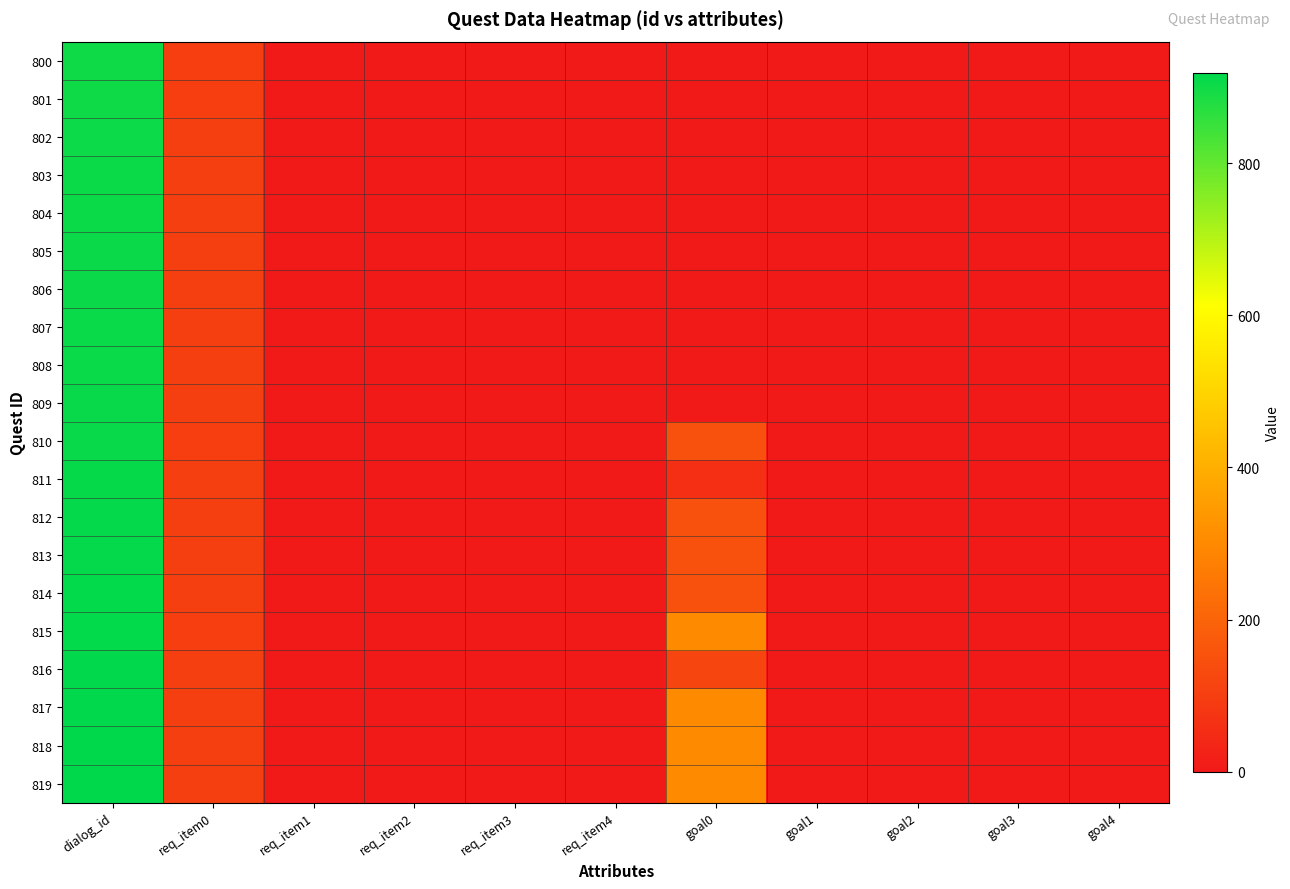

Reading right to left, extract all data points from this chart.

800: goal4=0	goal3=0	goal2=0	goal1=0	goal0=1	req_item4=0	req_item3=0	req_item2=0	req_item1=0	req_item0=100	dialog_id=900
801: goal4=0	goal3=0	goal2=0	goal1=0	goal0=3	req_item4=0	req_item3=0	req_item2=0	req_item1=0	req_item0=100	dialog_id=901
802: goal4=0	goal3=0	goal2=0	goal1=0	goal0=1	req_item4=0	req_item3=0	req_item2=0	req_item1=0	req_item0=101	dialog_id=902
803: goal4=0	goal3=0	goal2=0	goal1=0	goal0=3	req_item4=0	req_item3=0	req_item2=0	req_item1=0	req_item0=101	dialog_id=903
804: goal4=0	goal3=0	goal2=0	goal1=0	goal0=1	req_item4=0	req_item3=0	req_item2=0	req_item1=0	req_item0=102	dialog_id=904
805: goal4=0	goal3=0	goal2=0	goal1=0	goal0=3	req_item4=0	req_item3=0	req_item2=0	req_item1=0	req_item0=102	dialog_id=905
806: goal4=0	goal3=0	goal2=0	goal1=0	goal0=1	req_item4=0	req_item3=0	req_item2=0	req_item1=0	req_item0=103	dialog_id=906
807: goal4=0	goal3=0	goal2=0	goal1=0	goal0=3	req_item4=0	req_item3=0	req_item2=0	req_item1=0	req_item0=103	dialog_id=907
808: goal4=0	goal3=0	goal2=0	goal1=0	goal0=1	req_item4=0	req_item3=0	req_item2=0	req_item1=0	req_item0=104	dialog_id=908
809: goal4=0	goal3=0	goal2=0	goal1=0	goal0=3	req_item4=0	req_item3=0	req_item2=0	req_item1=0	req_item0=104	dialog_id=909
810: goal4=0	goal3=0	goal2=0	goal1=0	goal0=150	req_item4=0	req_item3=0	req_item2=0	req_item1=0	req_item0=100	dialog_id=910
811: goal4=0	goal3=0	goal2=0	goal1=0	goal0=60	req_item4=0	req_item3=0	req_item2=0	req_item1=0	req_item0=101	dialog_id=911
812: goal4=0	goal3=0	goal2=0	goal1=0	goal0=150	req_item4=0	req_item3=0	req_item2=0	req_item1=0	req_item0=102	dialog_id=912
813: goal4=0	goal3=0	goal2=0	goal1=0	goal0=150	req_item4=0	req_item3=0	req_item2=0	req_item1=0	req_item0=103	dialog_id=913
814: goal4=0	goal3=0	goal2=0	goal1=0	goal0=150	req_item4=0	req_item3=0	req_item2=0	req_item1=0	req_item0=104	dialog_id=914
815: goal4=0	goal3=0	goal2=0	goal1=0	goal0=300	req_item4=0	req_item3=0	req_item2=0	req_item1=0	req_item0=100	dialog_id=915
816: goal4=0	goal3=0	goal2=0	goal1=0	goal0=120	req_item4=0	req_item3=0	req_item2=0	req_item1=0	req_item0=101	dialog_id=916
817: goal4=0	goal3=0	goal2=0	goal1=0	goal0=300	req_item4=0	req_item3=0	req_item2=0	req_item1=0	req_item0=102	dialog_id=917
818: goal4=0	goal3=0	goal2=0	goal1=0	goal0=300	req_item4=0	req_item3=0	req_item2=0	req_item1=0	req_item0=103	dialog_id=918
819: goal4=0	goal3=0	goal2=0	goal1=0	goal0=300	req_item4=0	req_item3=0	req_item2=0	req_item1=0	req_item0=104	dialog_id=919